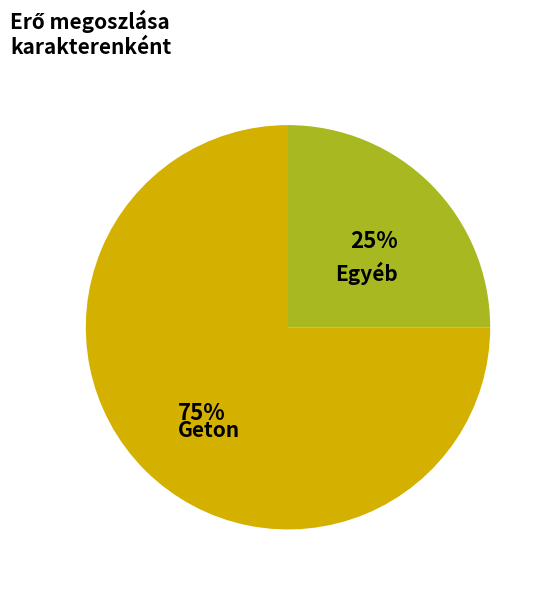

Which category accounts for the majority?

Geton